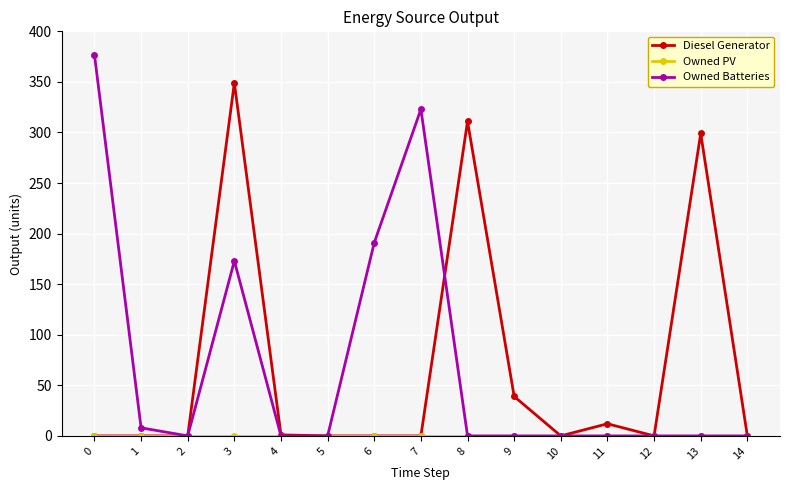

What is the difference between the second highest and second lowest values in the Owned Batteries series?

323